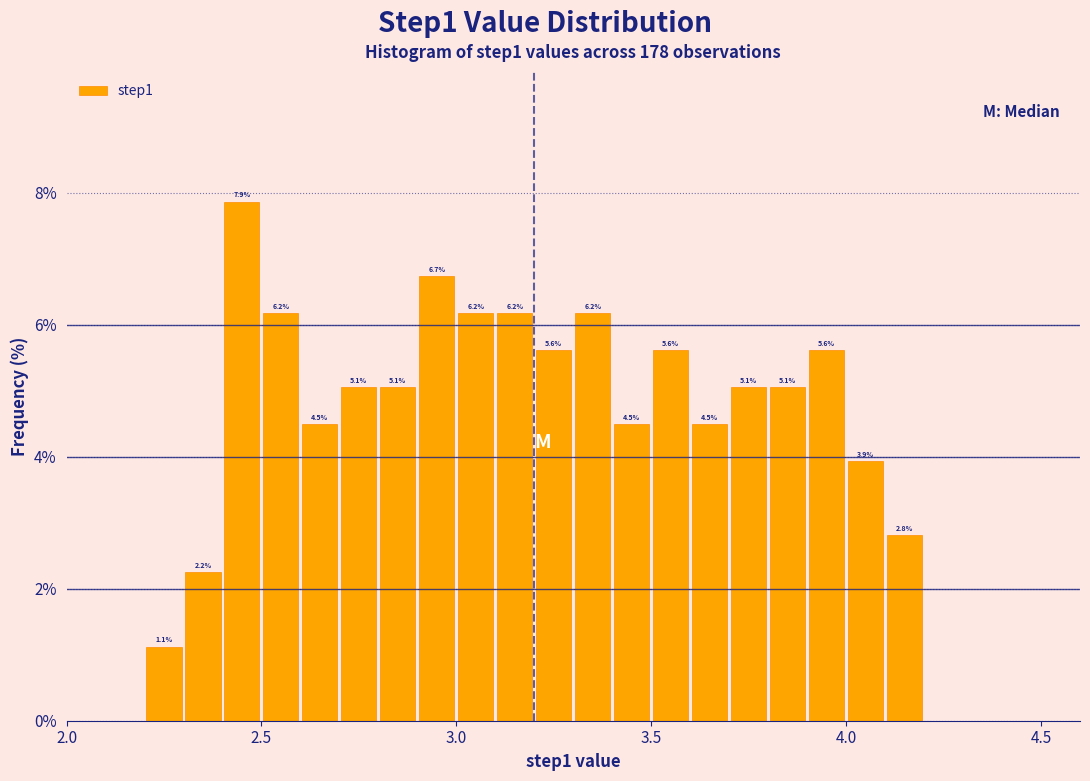

Around what value on the x-axis is the tallest bar? Give the approximate position of its centre, as read against the axis.

2.45